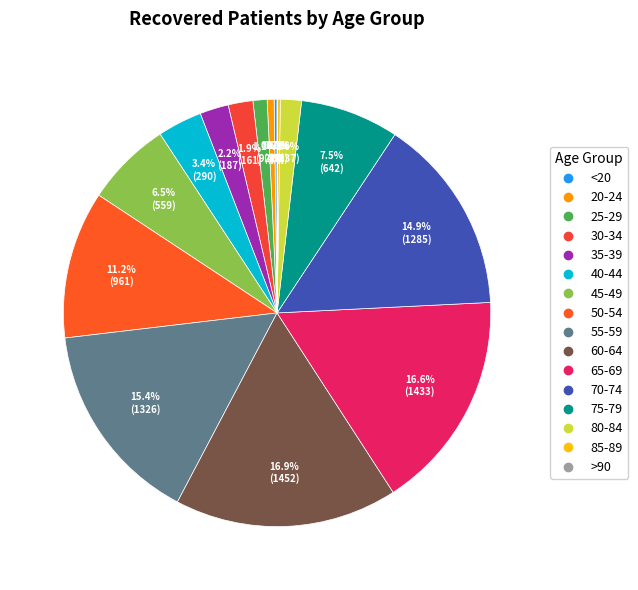

Which category has the smallest portion of the pie?

>90